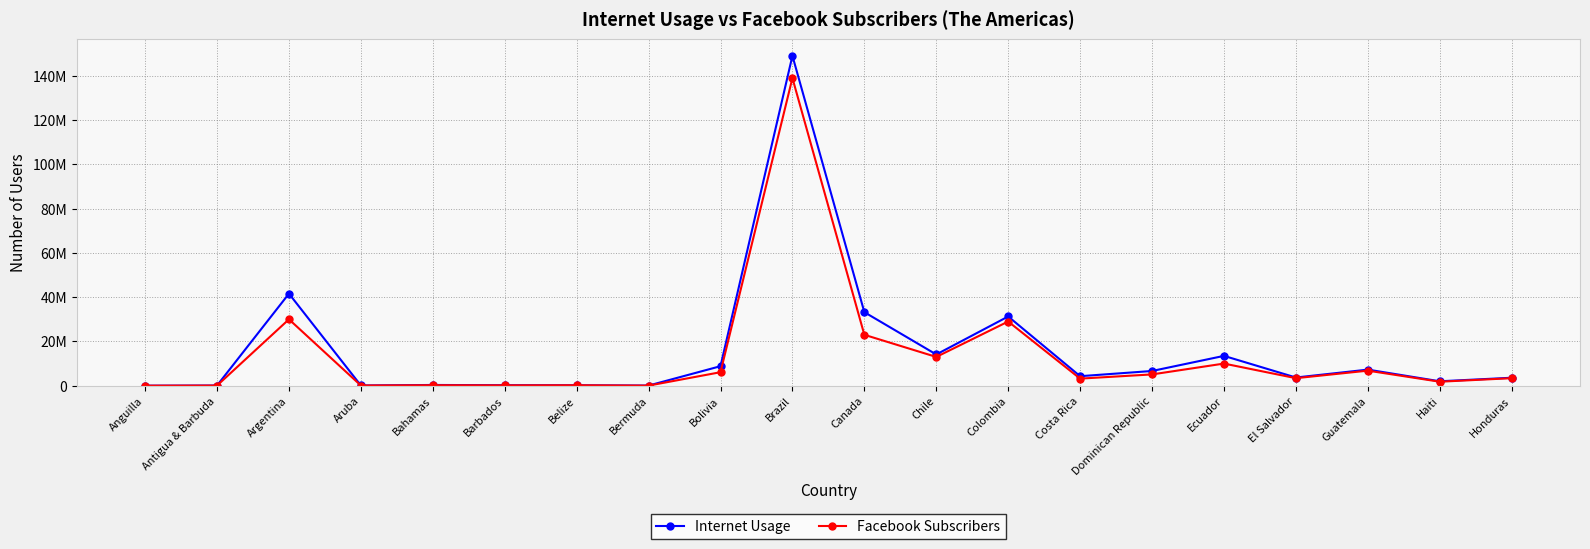

What position from the right is Antigua & Barbuda?

19